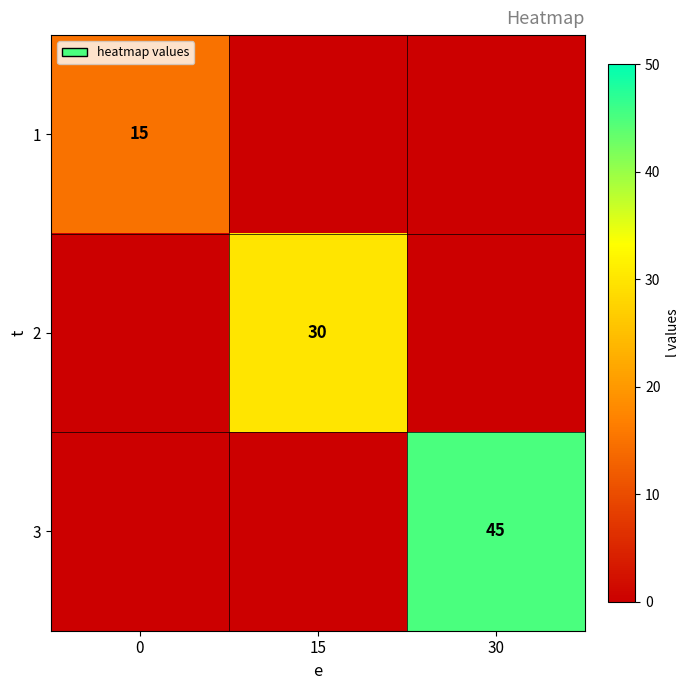

The value of 1 at 0 is 15. True or false?

True